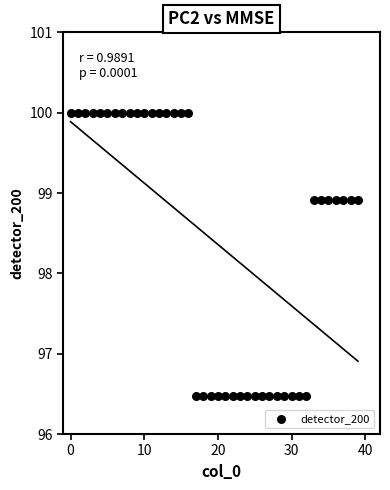

What is the range of Y values (max minus min)?

3.5